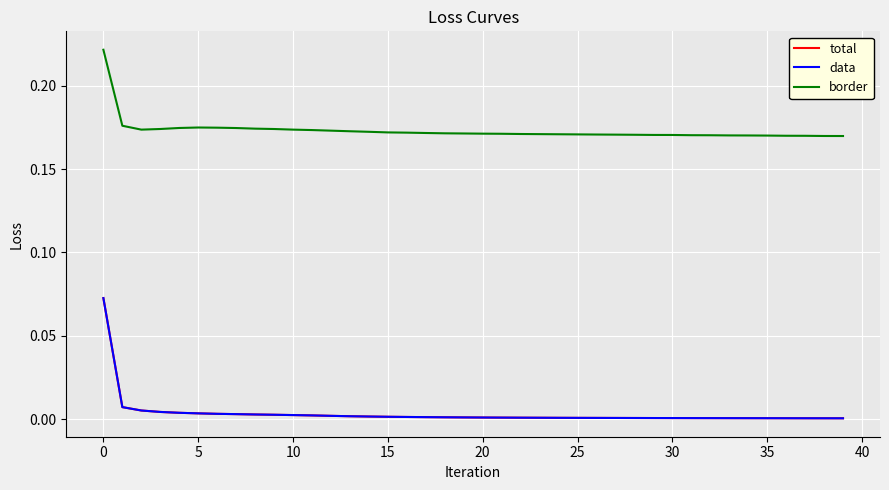

Where is total nearest to the value 0?

39